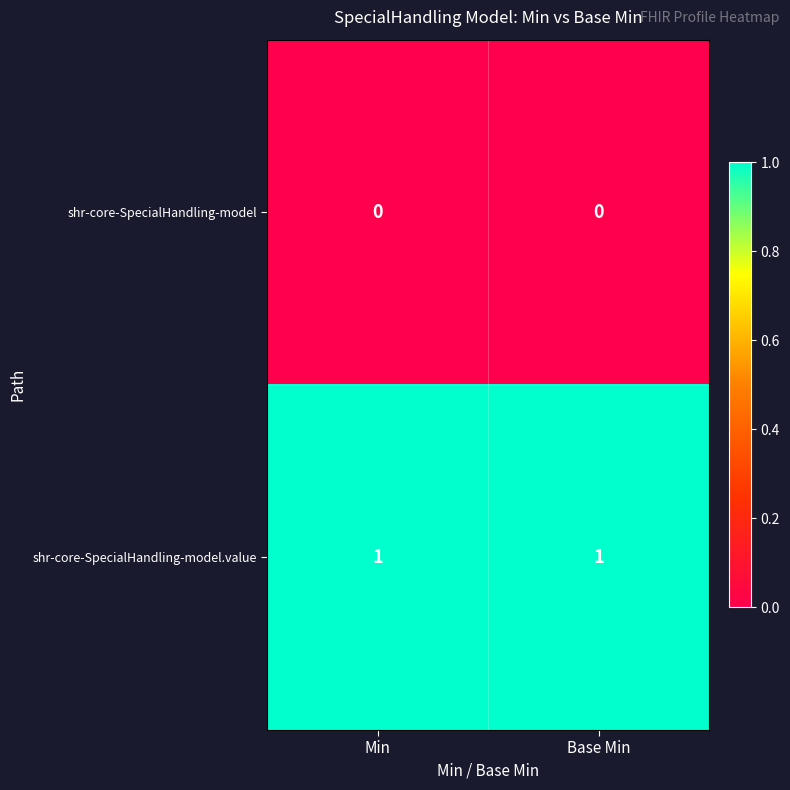

The shr-core-SpecialHandling-model.value series shows 1 at Min. True or false?

True